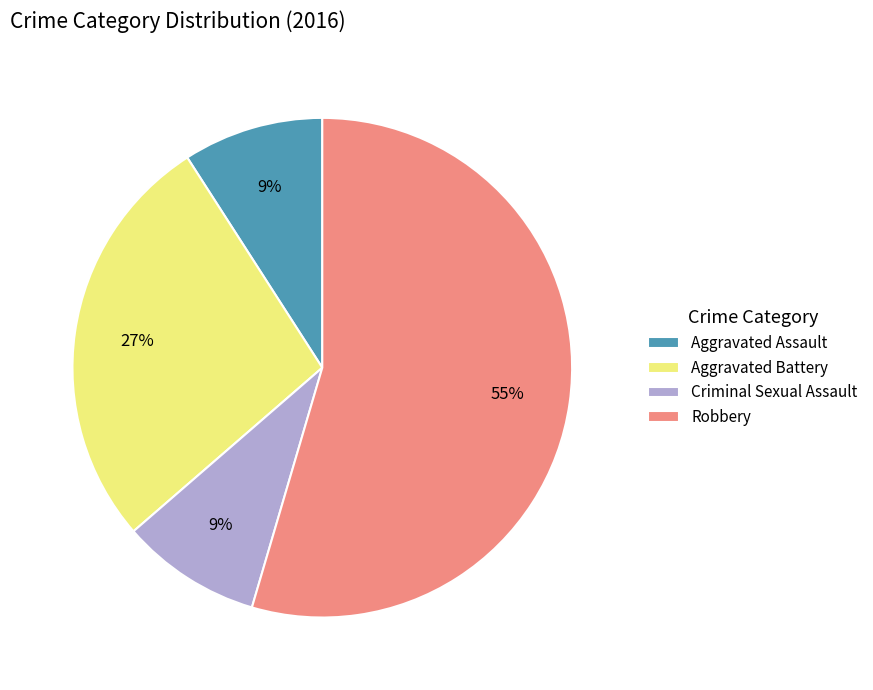

Is Robbery the majority of the pie?

Yes